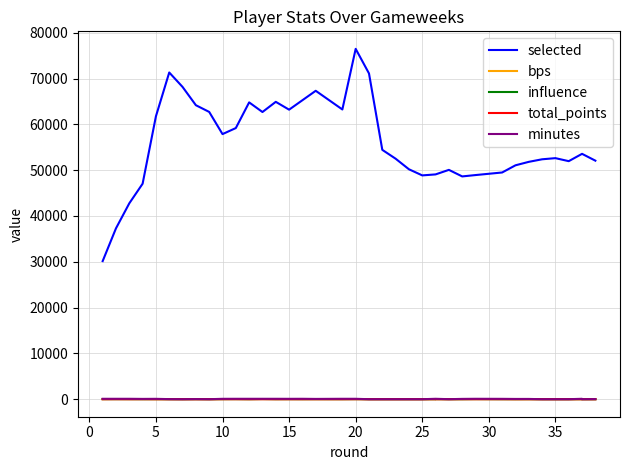

Which series has the largest total across all categories?

selected